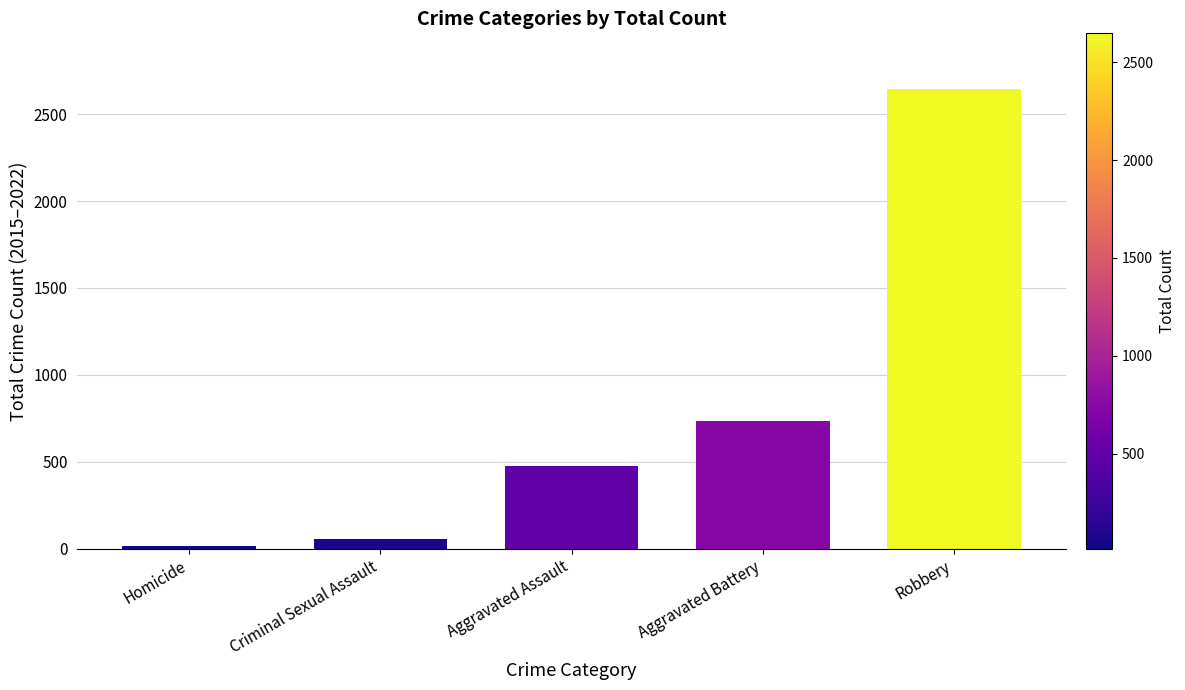

At which label is the value closest to 1330?

Aggravated Battery